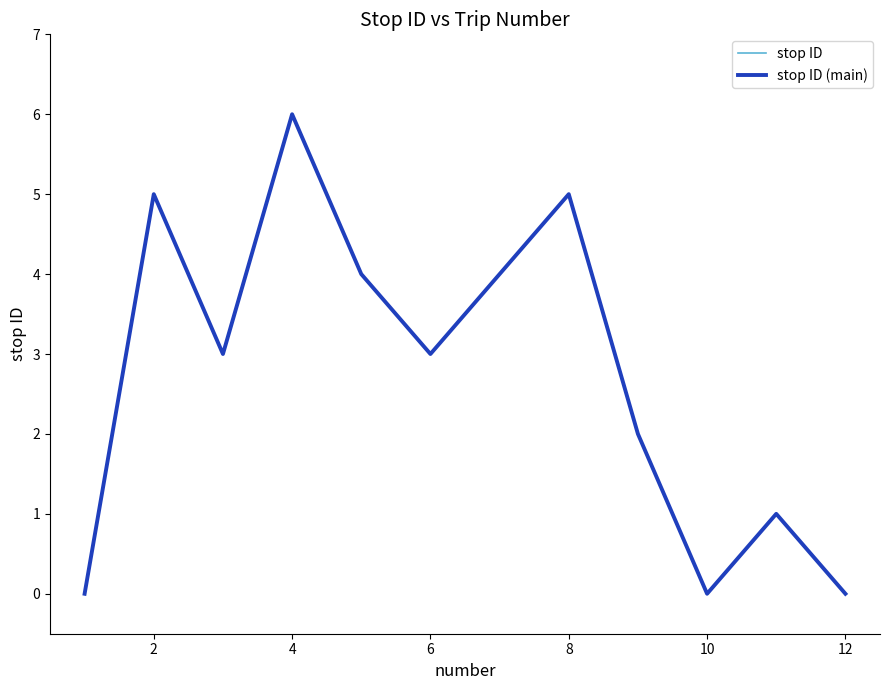

Does the chart have visible grid lines?

No